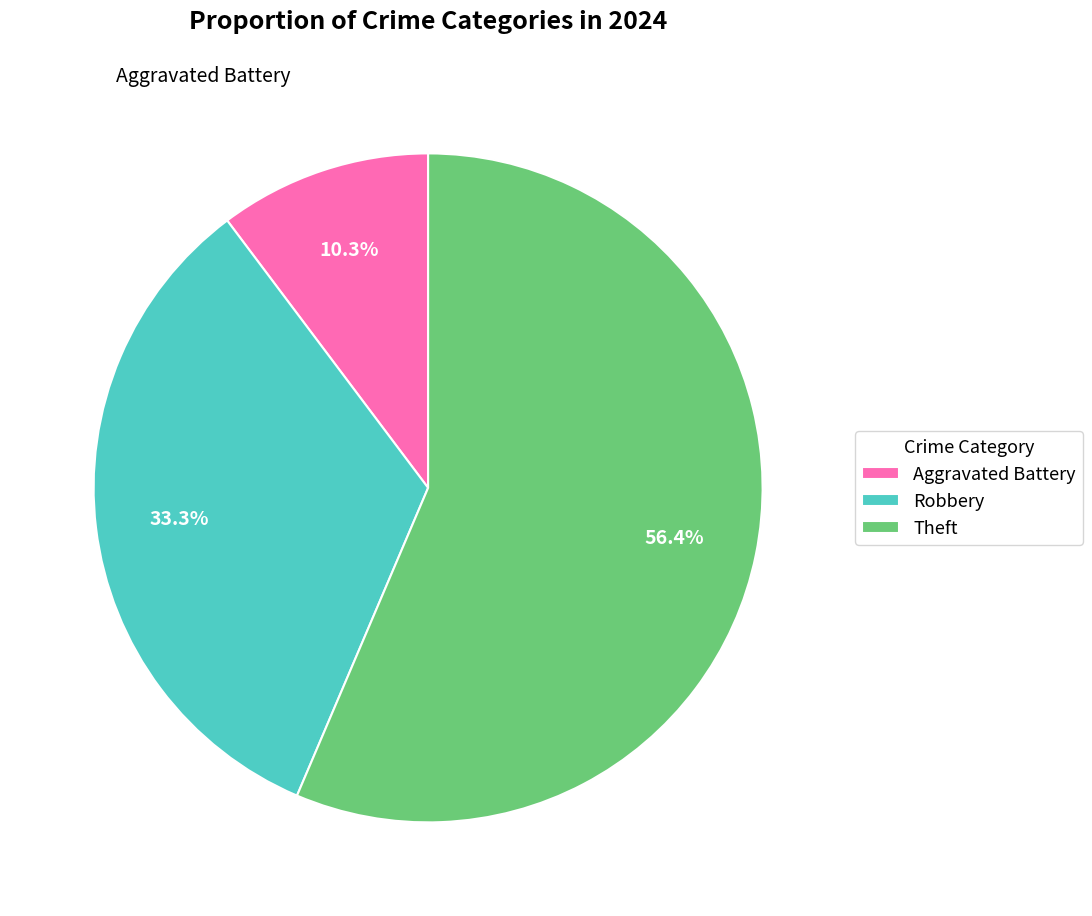

Count the number of slices in the pie.

3